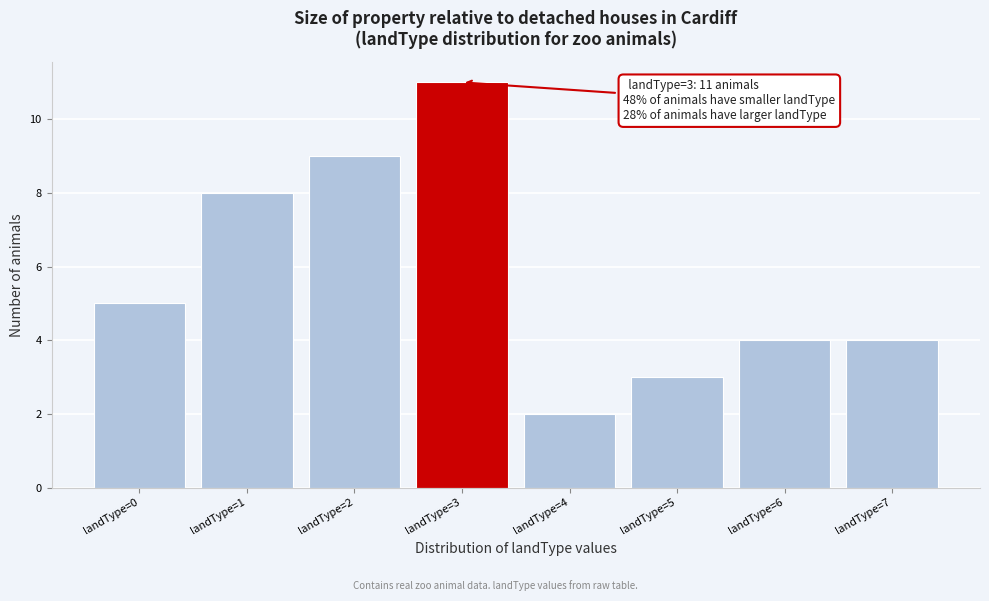

Reading right to left, extract all data points from this chart.

4	4	3	2	11	9	8	5